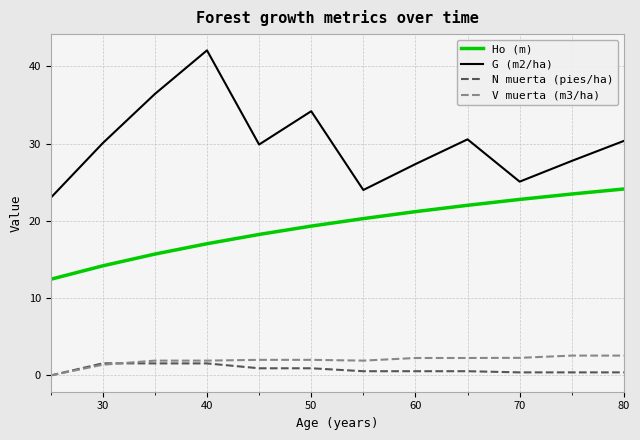

Which series has the largest total across all categories?

G (m2/ha)